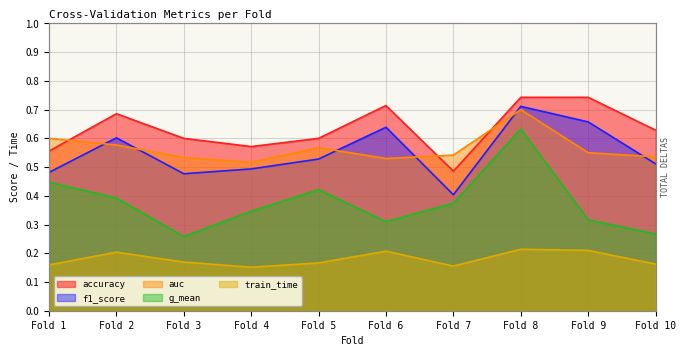

What is the maximum value shown in the chart?

0.7